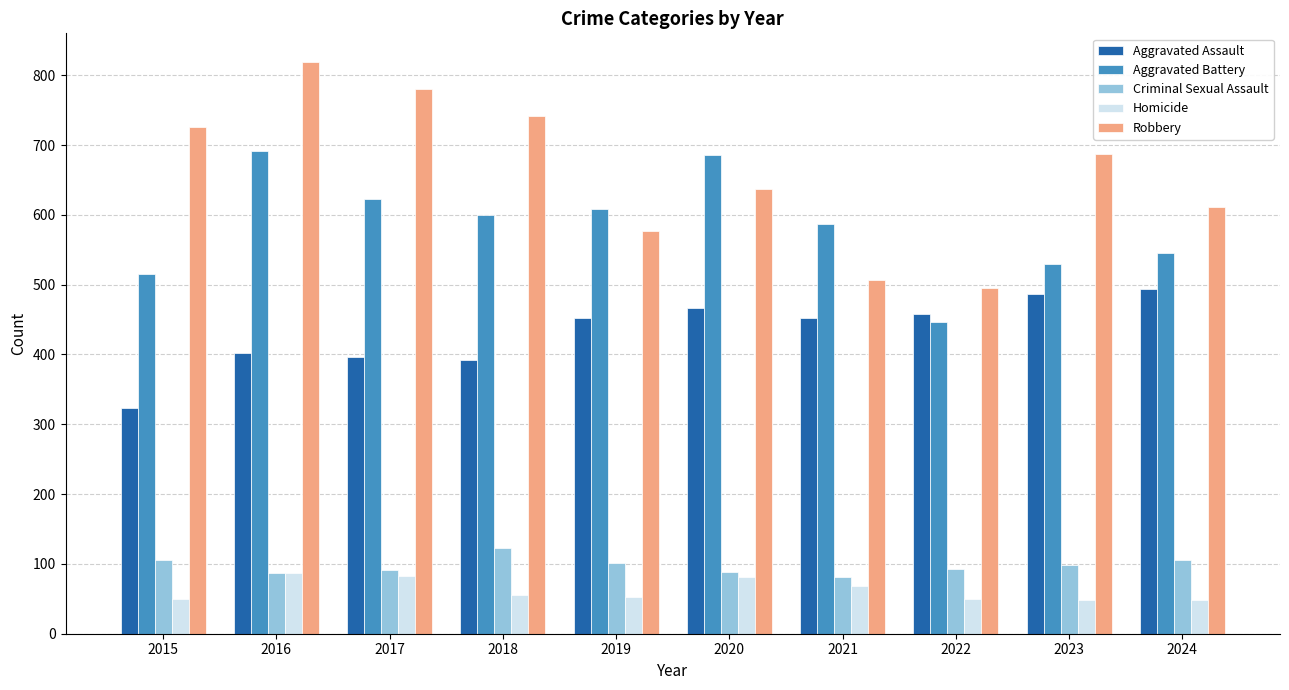

The value of Robbery at 2020 is 915. True or false?

False